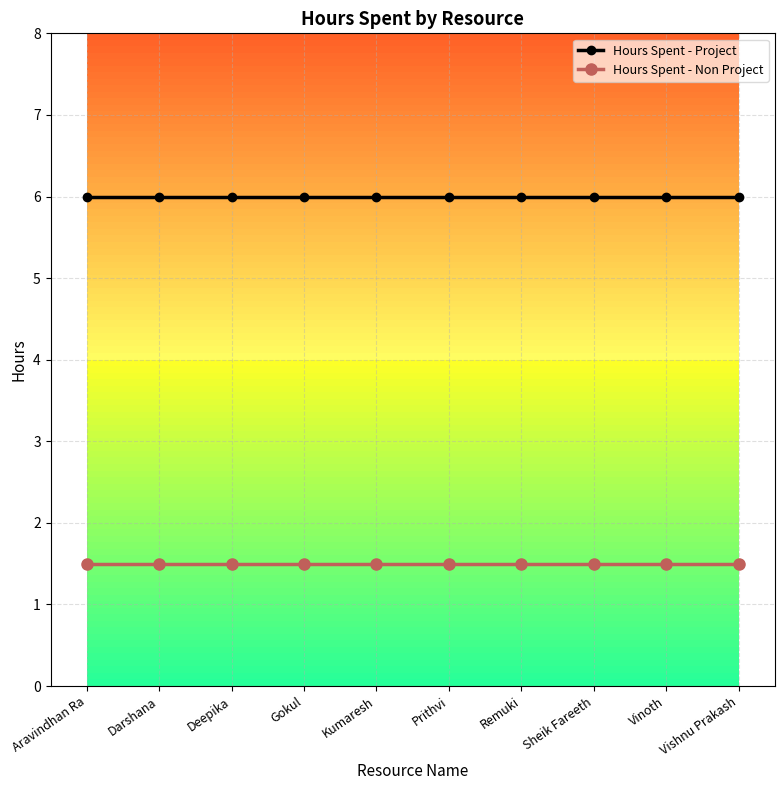

The value of Hours Spent - Project at Vinoth is 3.1. True or false?

False